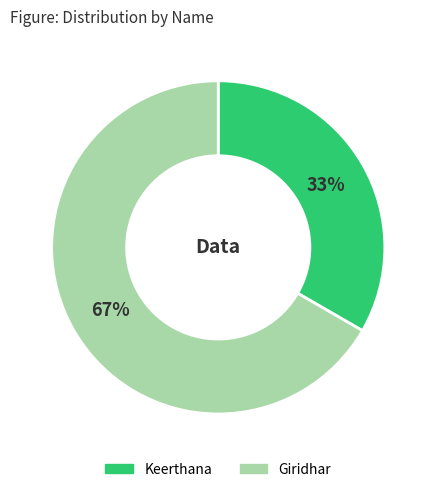

True or false: Keerthana accounts for 33% of the total.

True